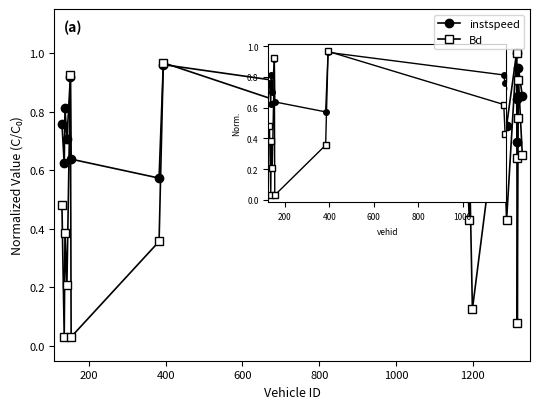

Rank the series by their average value, from lowest to highest.

Bd, instspeed